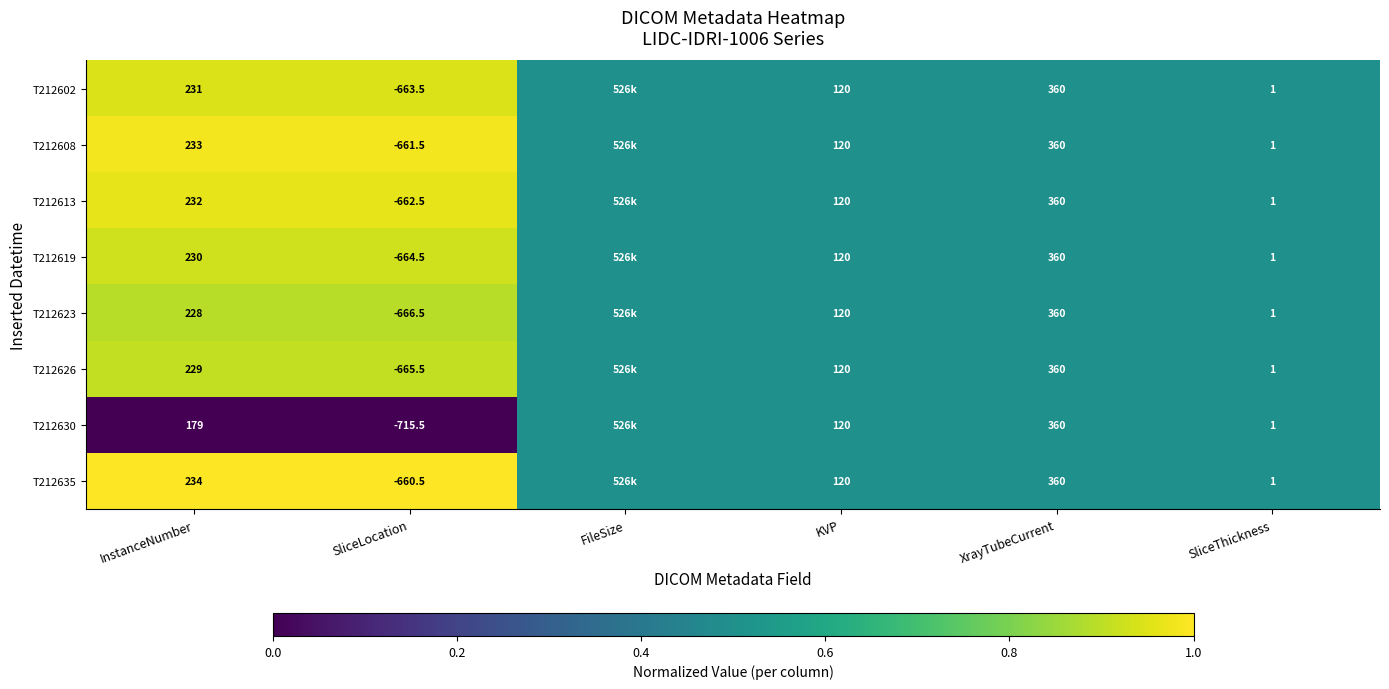

Which has a higher value, XrayTubeCurrent or KVP?

XrayTubeCurrent